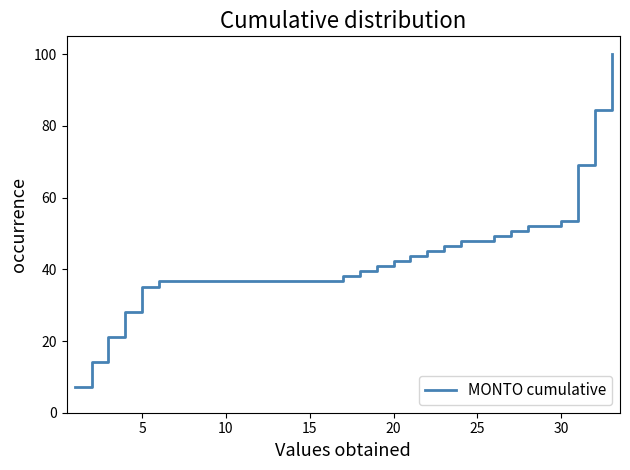

Count the number of values greater than 43.

11